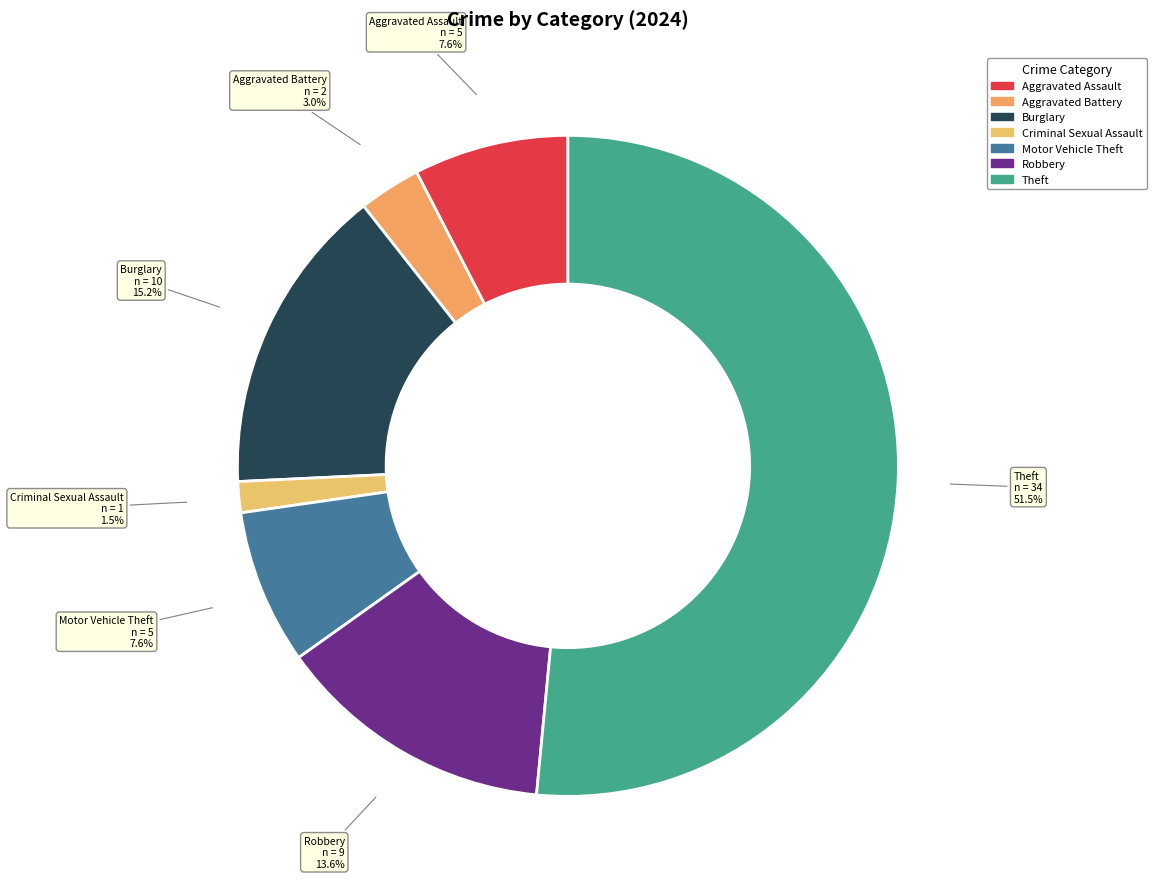

What is the largest slice in the pie chart?

Theft